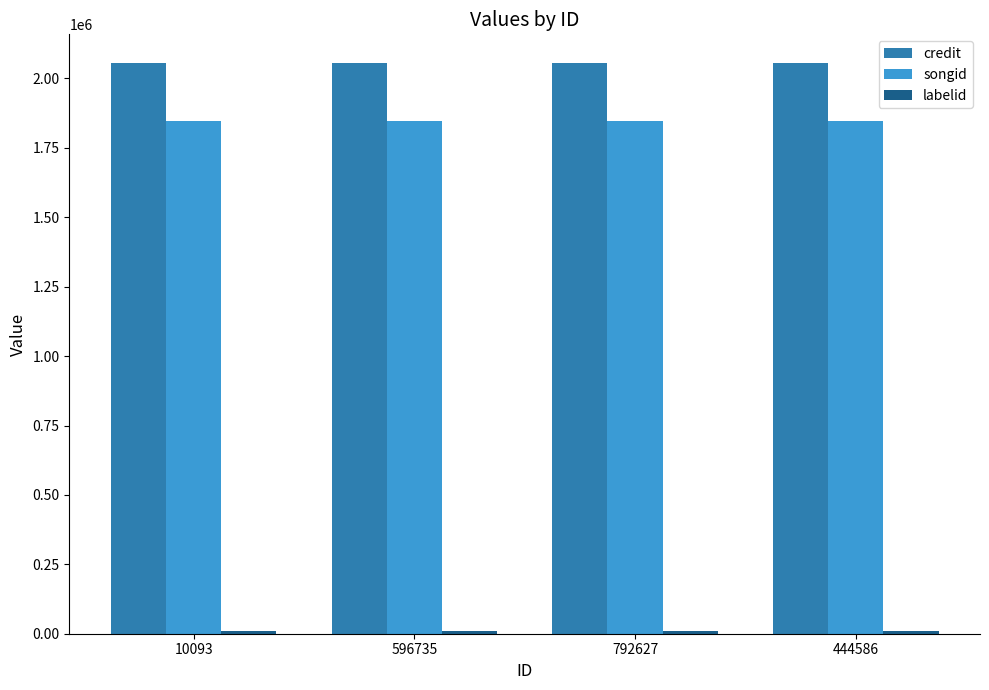

The songid series shows 1846404 at 444586. True or false?

True